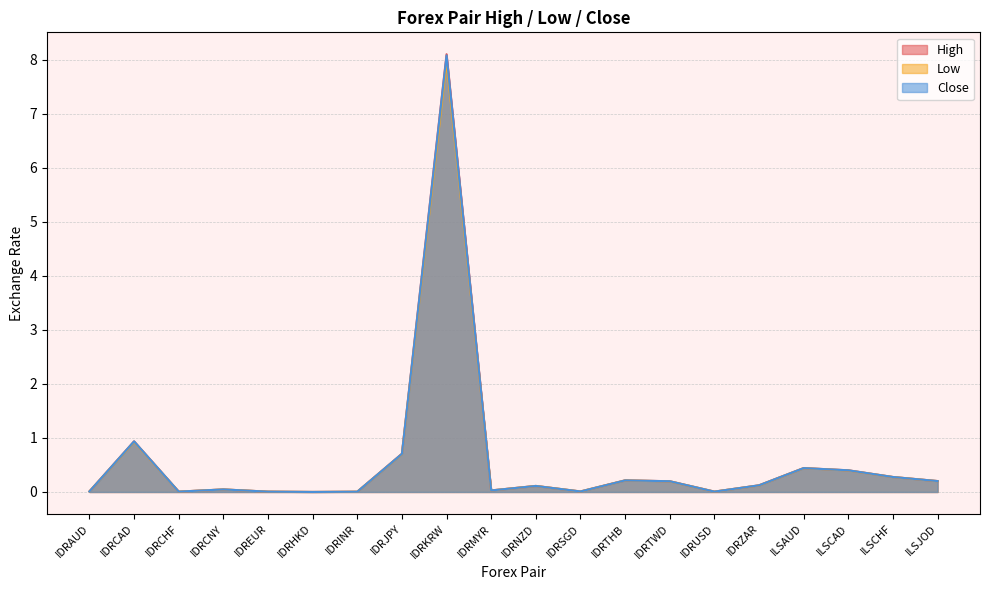

What is the sum of all Close values?

11.8